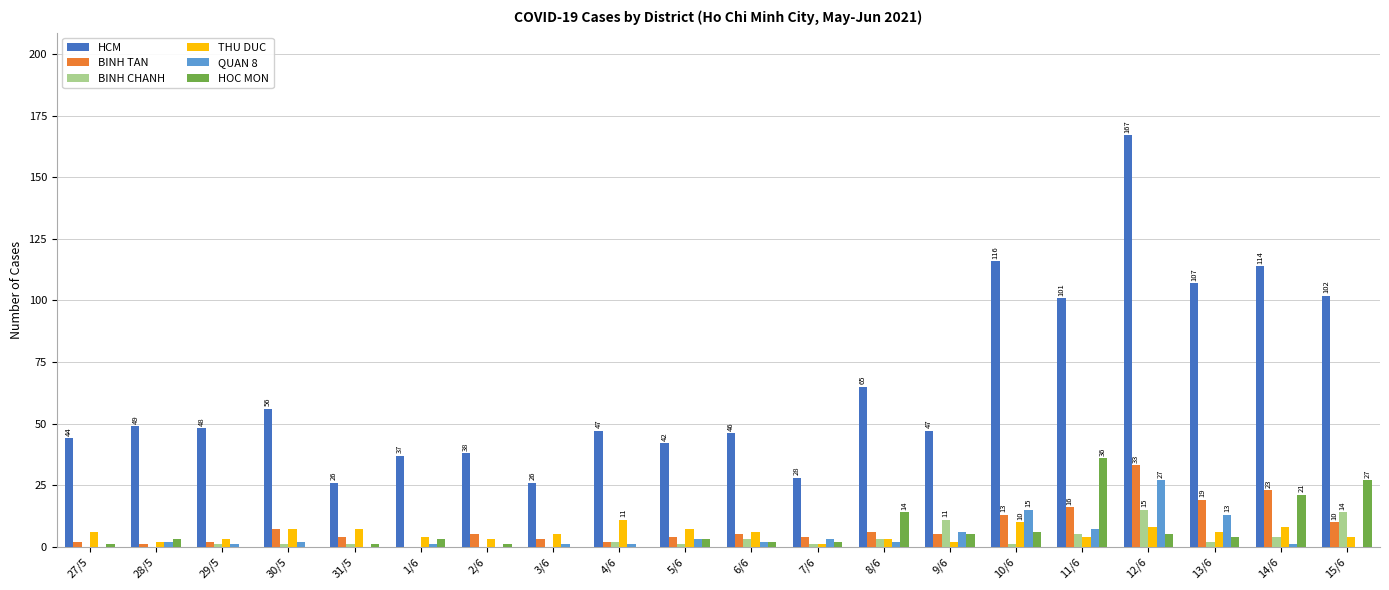

At which category is the sum across all series the highest?

12/6